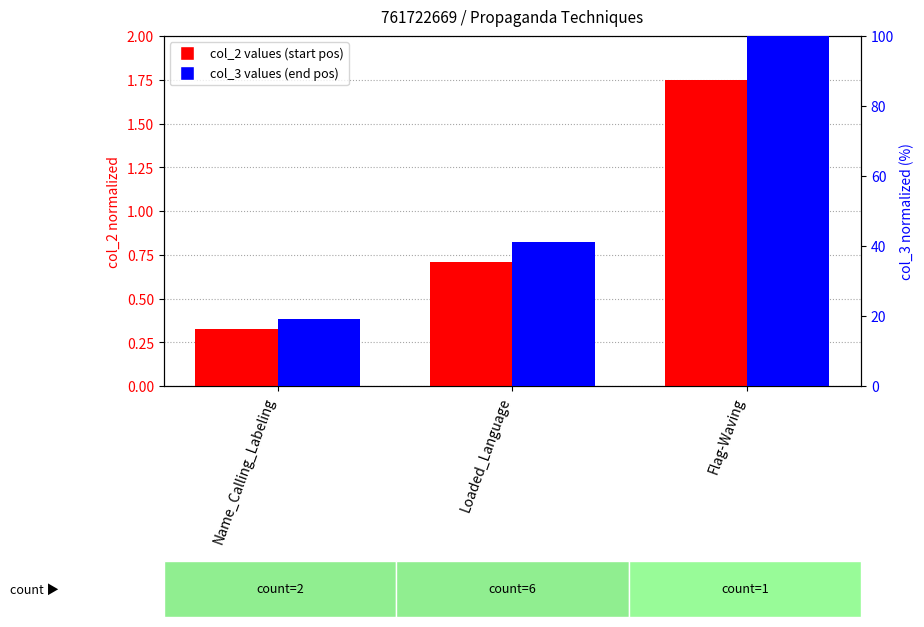

List the series in order of their peak value, highest first.

col_3 (normalized end), col_2 (normalized start)